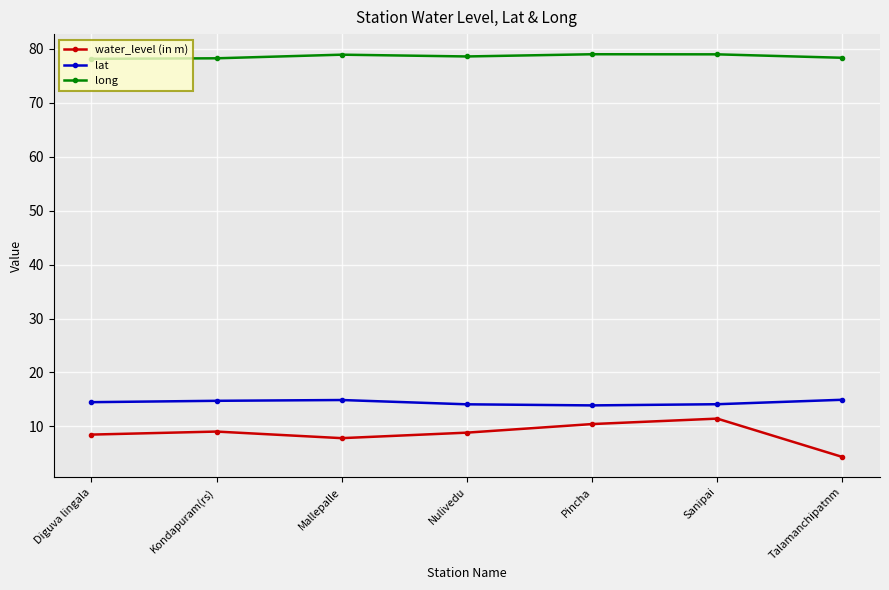

What position from the left is Mallepalle?

3